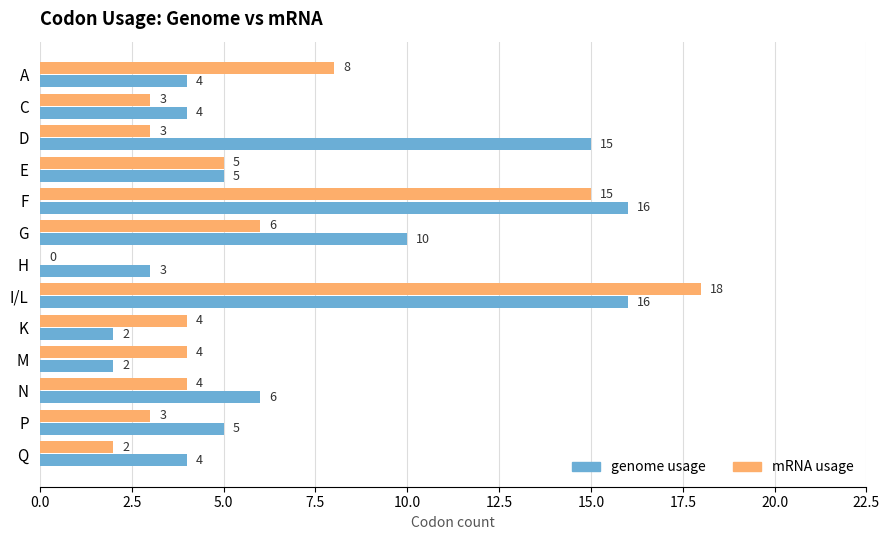

The value of mRNA usage at N is 5. True or false?

False